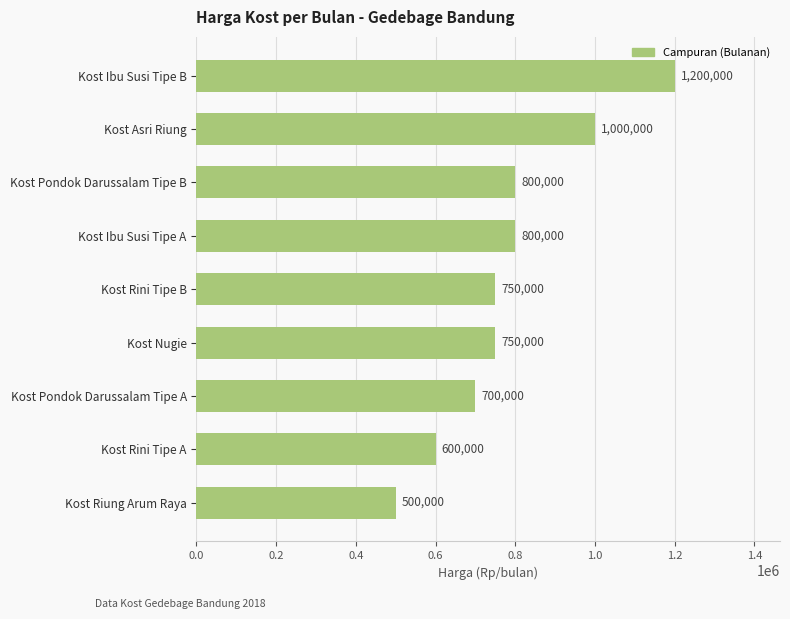

What is the average value?

788889